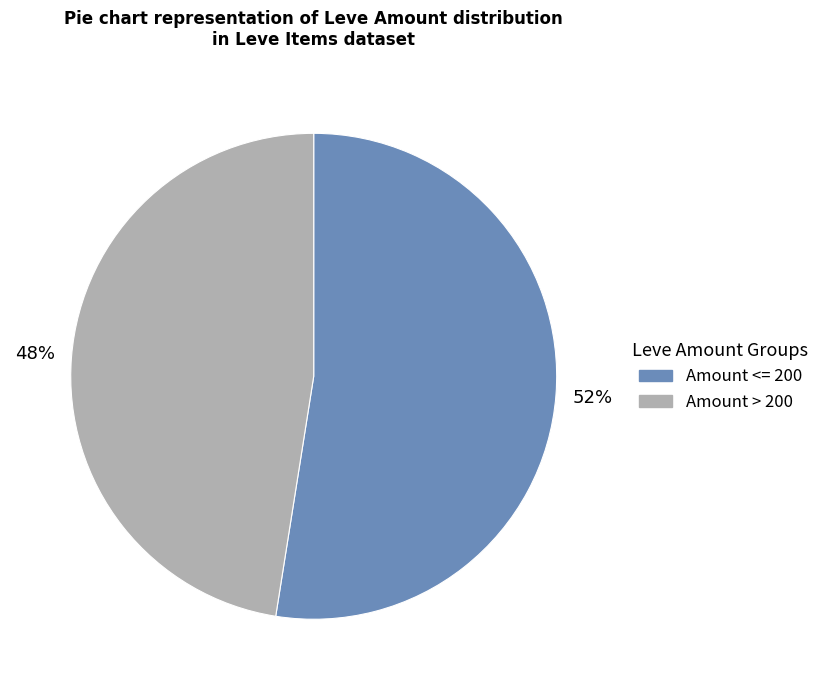

Does any single category account for the majority?

Yes